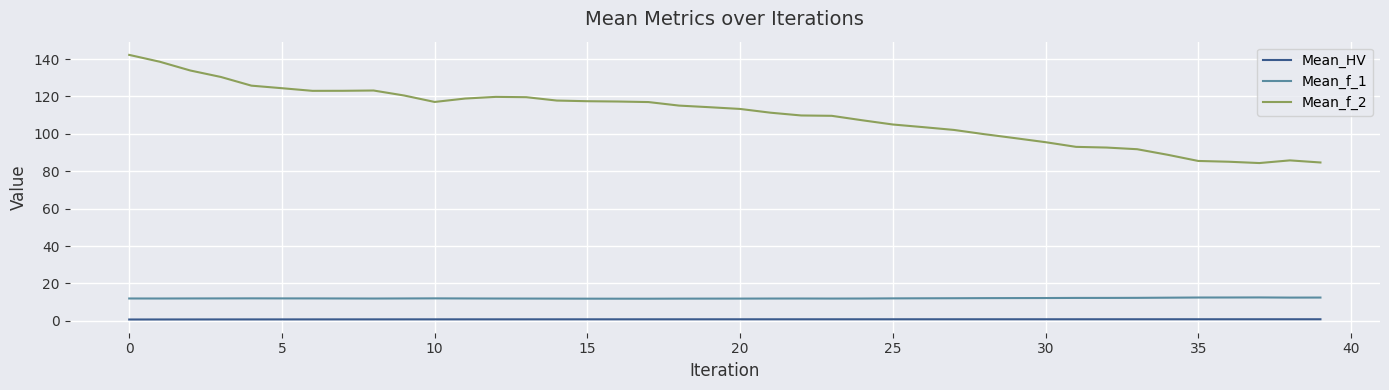

Which series has the largest total across all categories?

Mean_f_2